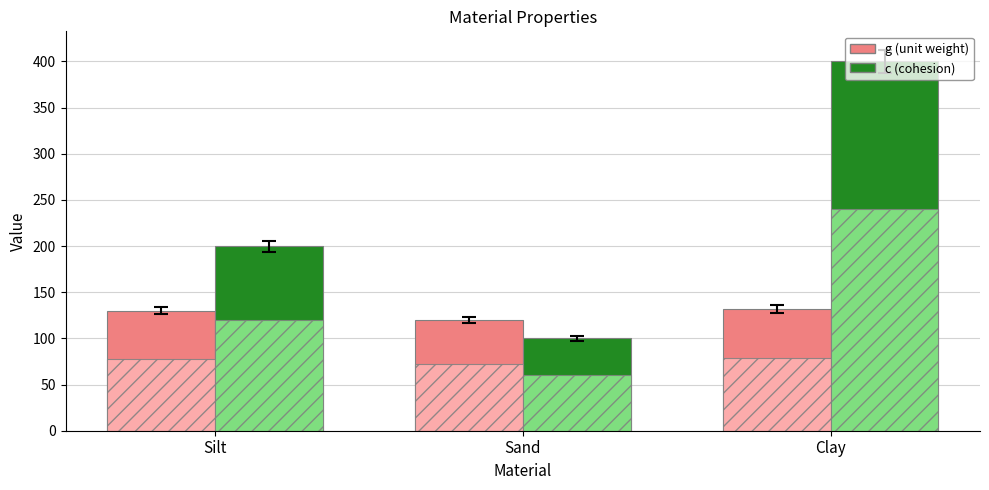

Which category has the lowest value across all series?

Sand